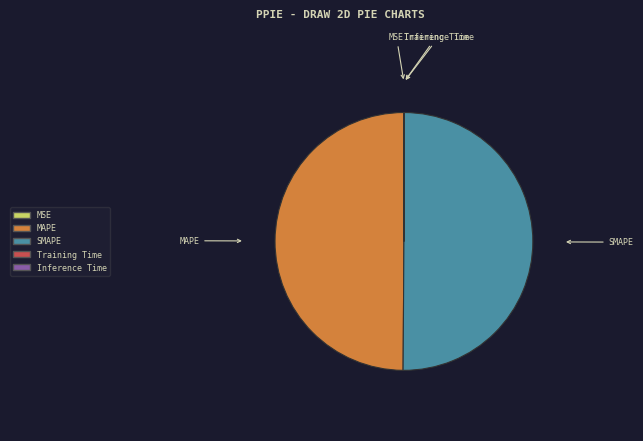

Is it true that MAPE is 60% of the pie?

False